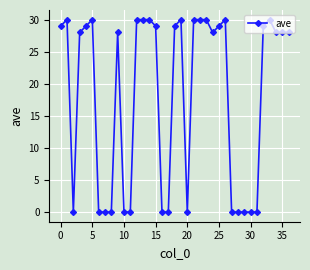

How many distinct data groups are displayed?

1